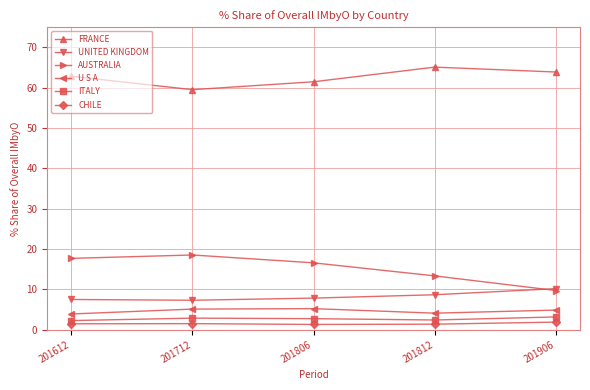

What is the value of the FRANCE point at the 1st from the left?

62.8